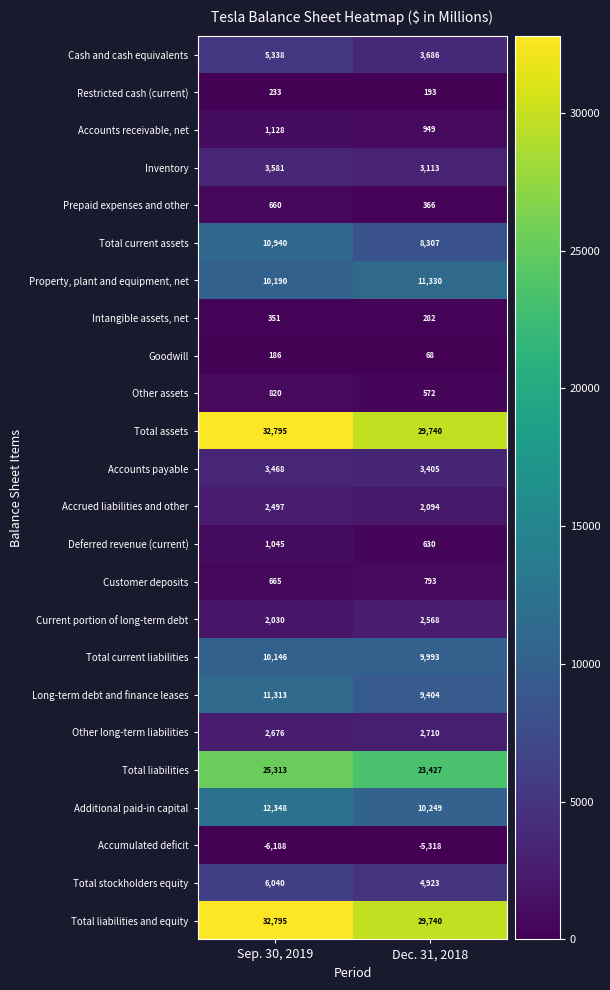

Which category has the lowest value across all series?

Sep. 30, 2019